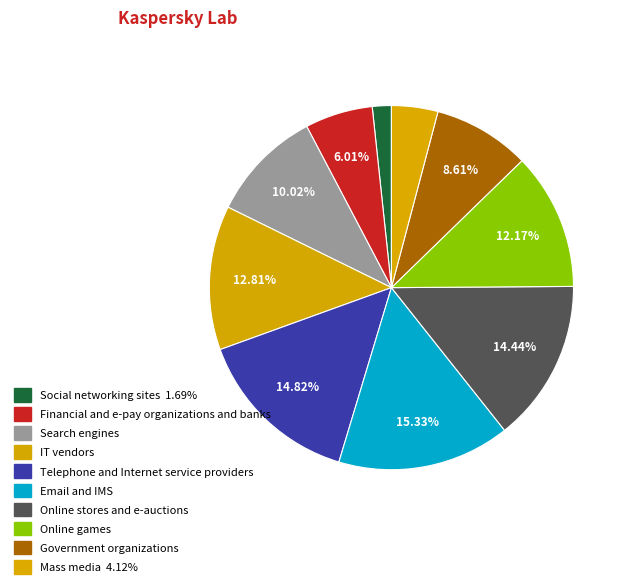

Count the number of slices in the pie.

10